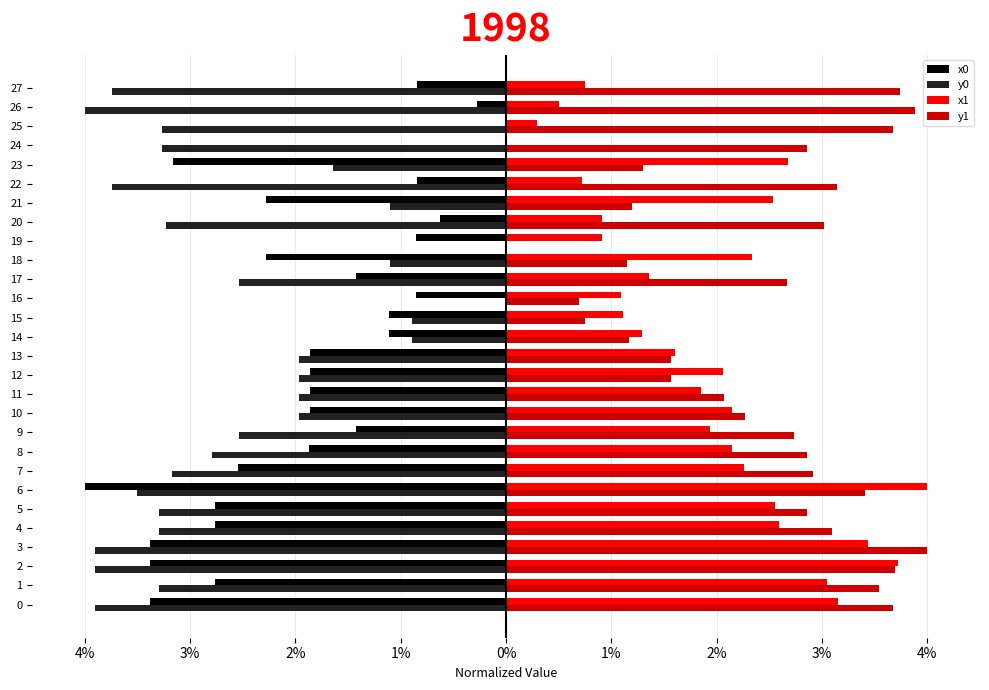

Between 22 and 24, which series saw the biggest shift?

x0